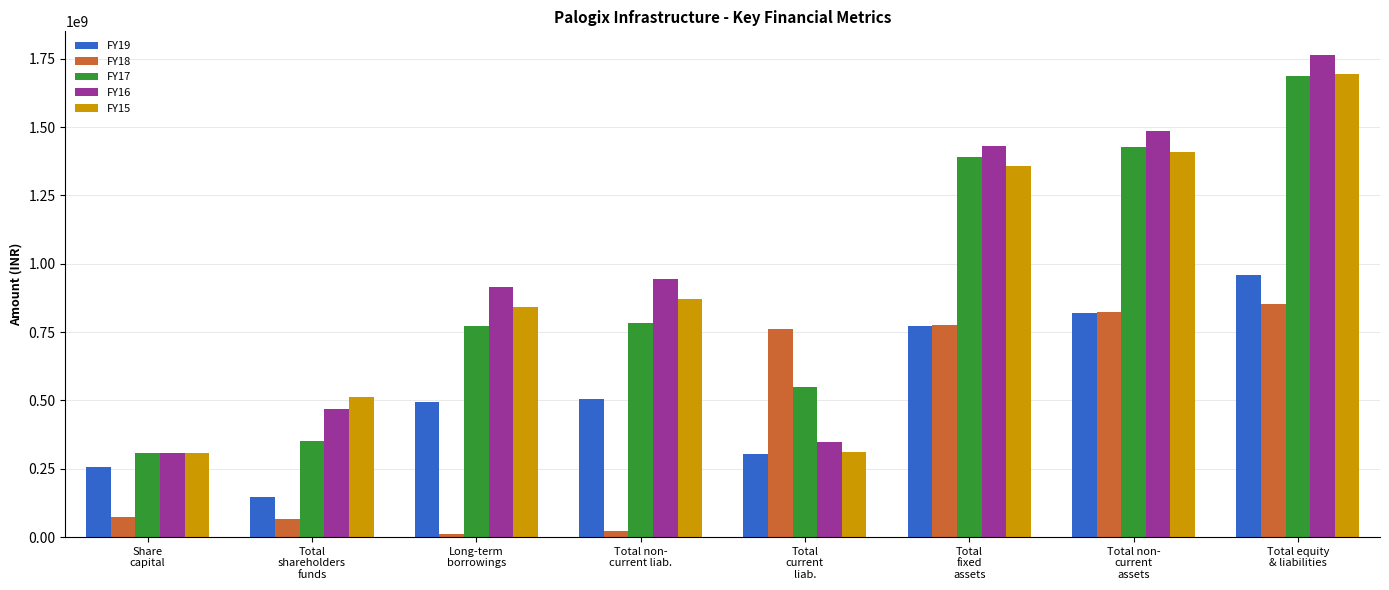

At which label does FY18 reach its peak?

Total equity
& liabilities